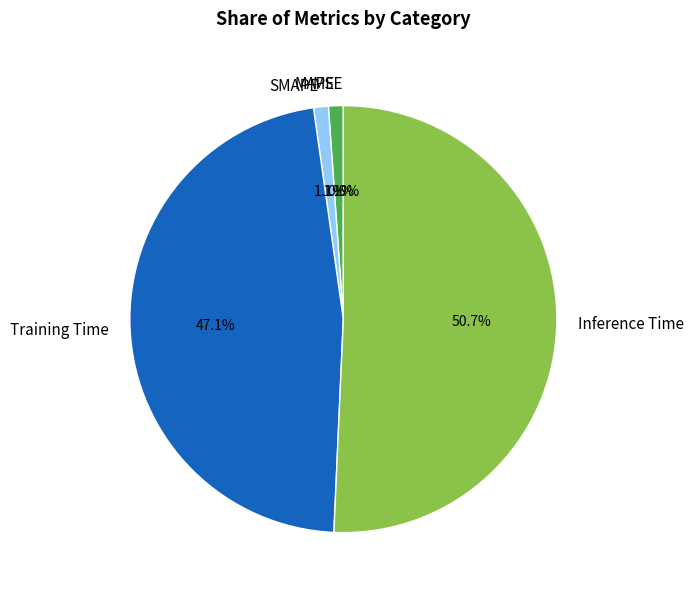

Does Inference Time account for over 50% of the chart?

Yes